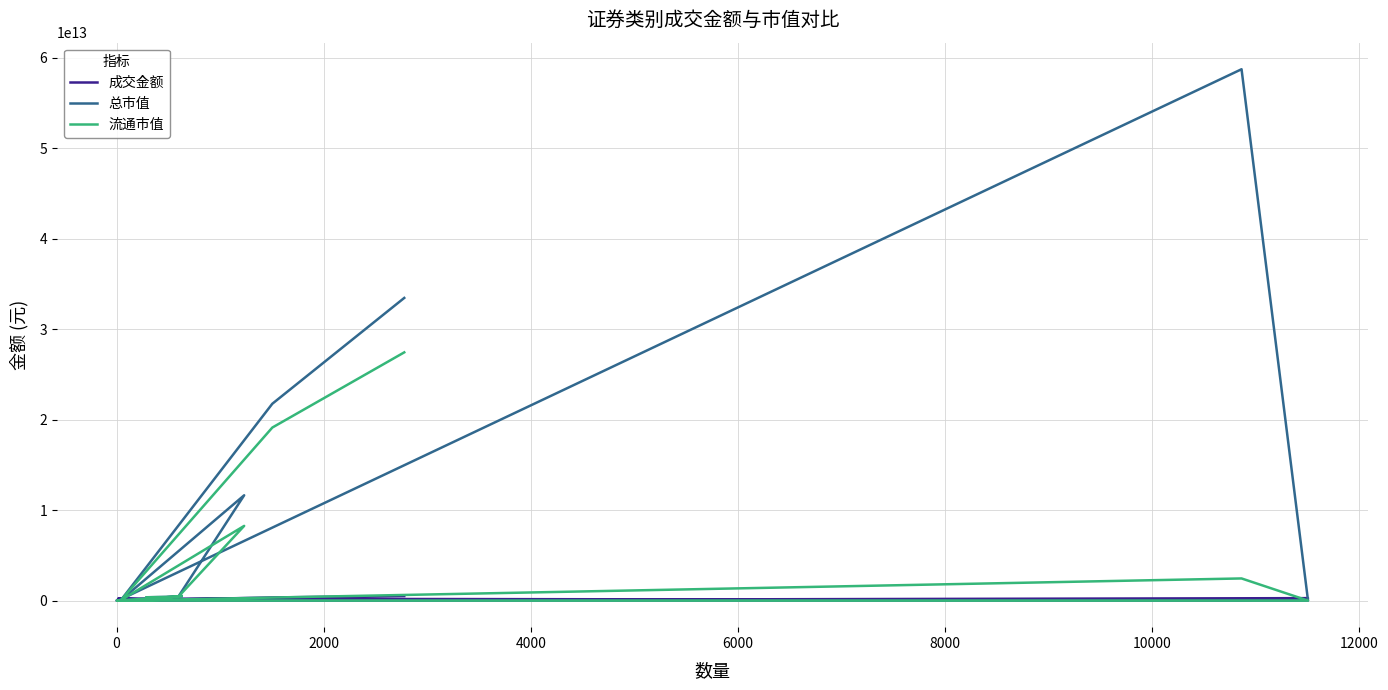

What is the minimum value for 成交金额?

967560.9